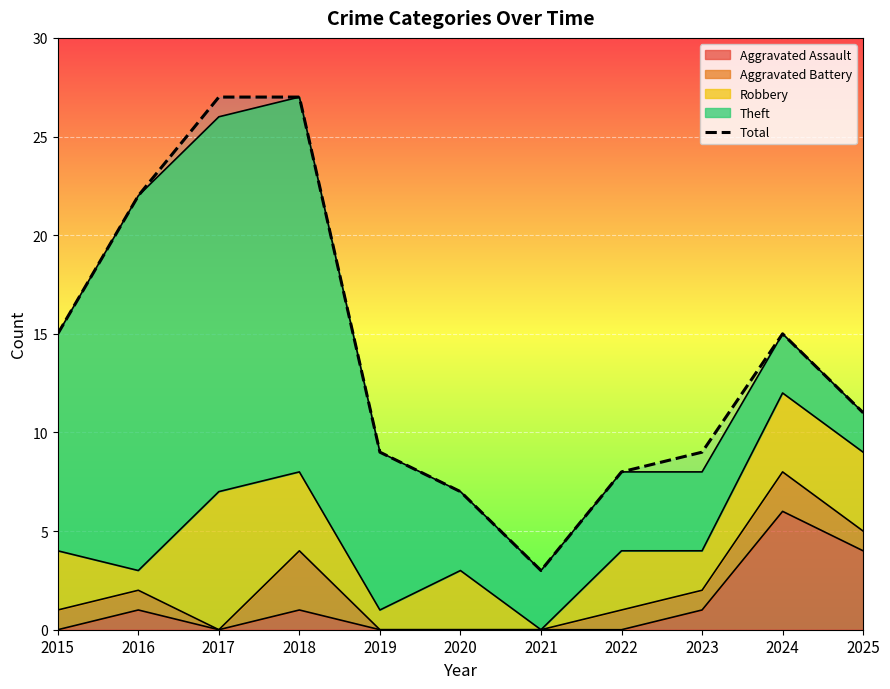

Reading left to right, extract all data points from this chart.

2015=15	2016=22	2017=27	2018=27	2019=9	2020=7	2021=3	2022=8	2023=9	2024=15	2025=11